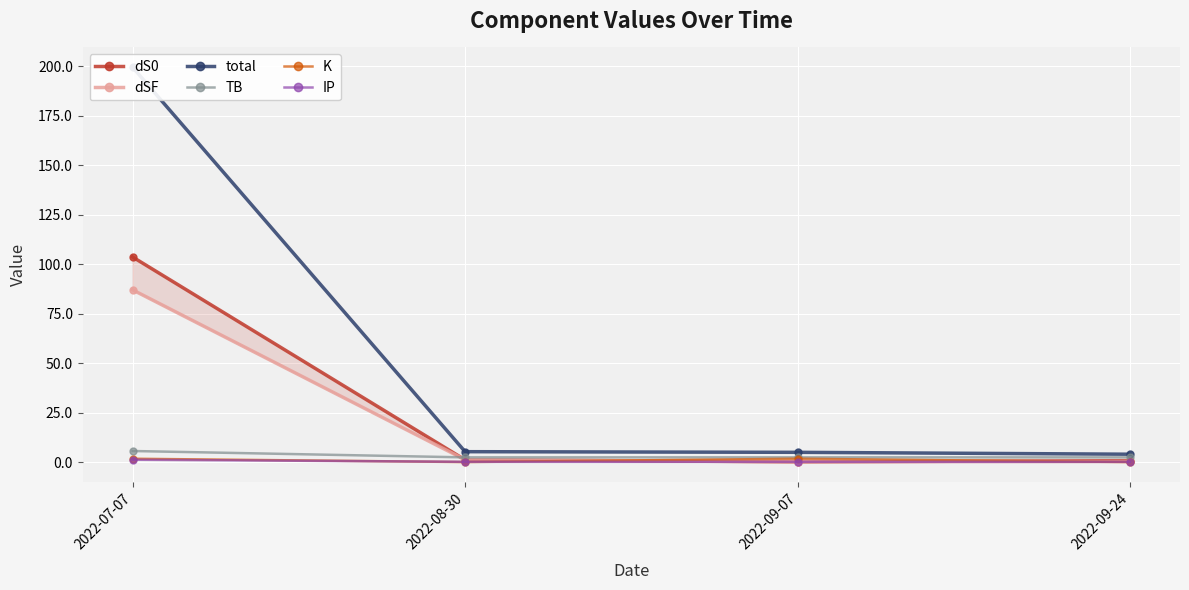

Reading left to right, list all the values displayed in this chart.

dS0: 2022-07-07=103.7	2022-08-30=1.2	2022-09-07=0.2	2022-09-24=0.8
dSF: 2022-07-07=87.1	2022-08-30=1.3	2022-09-07=0.3	2022-09-24=0.4
total: 2022-07-07=199.6	2022-08-30=5.4	2022-09-07=5.0	2022-09-24=4.1
TB: 2022-07-07=5.7	2022-08-30=2.5	2022-09-07=2.5	2022-09-24=2.5
K: 2022-07-07=1.8	2022-08-30=0.1	2022-09-07=1.8	2022-09-24=0.1
IP: 2022-07-07=1.3	2022-08-30=0.2	2022-09-07=0.2	2022-09-24=0.2